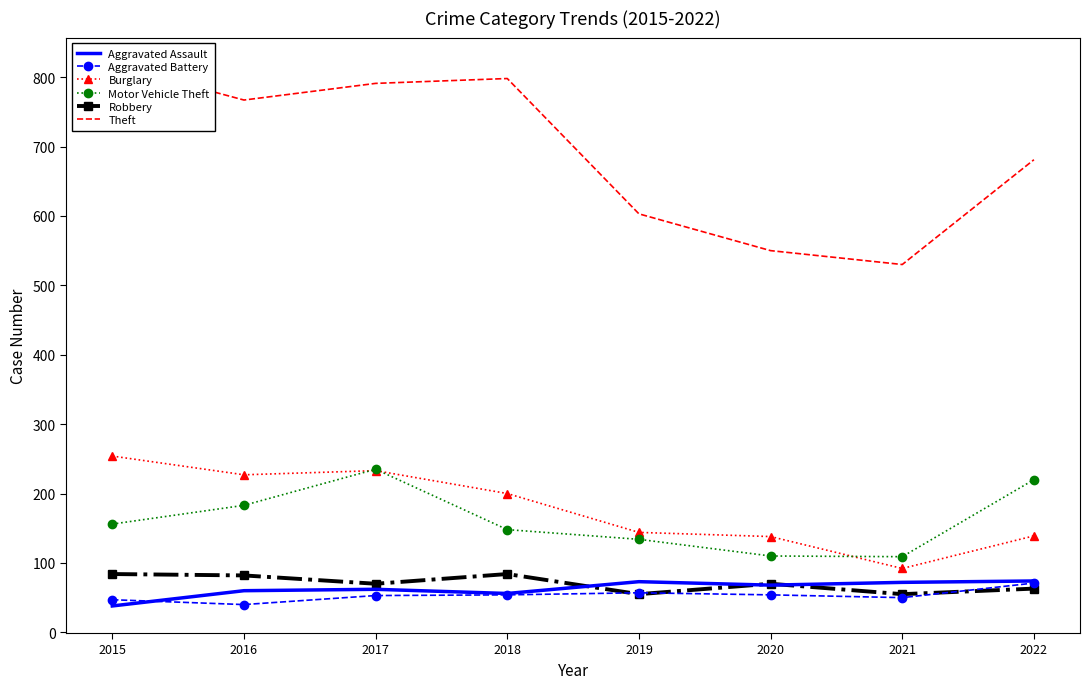

In Theft, how many points are lower than both neighbors (excluding endpoints)?

2